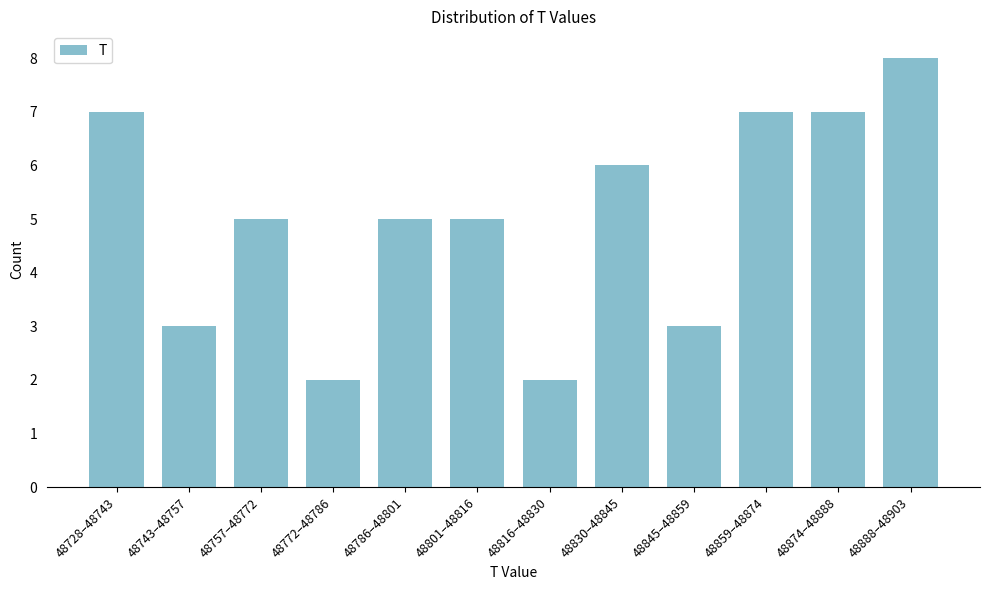

Reading right to left, transcribe all the data shown in this chart.

48888–48903=8	48874–48888=7	48859–48874=7	48845–48859=3	48830–48845=6	48816–48830=2	48801–48816=5	48786–48801=5	48772–48786=2	48757–48772=5	48743–48757=3	48728–48743=7